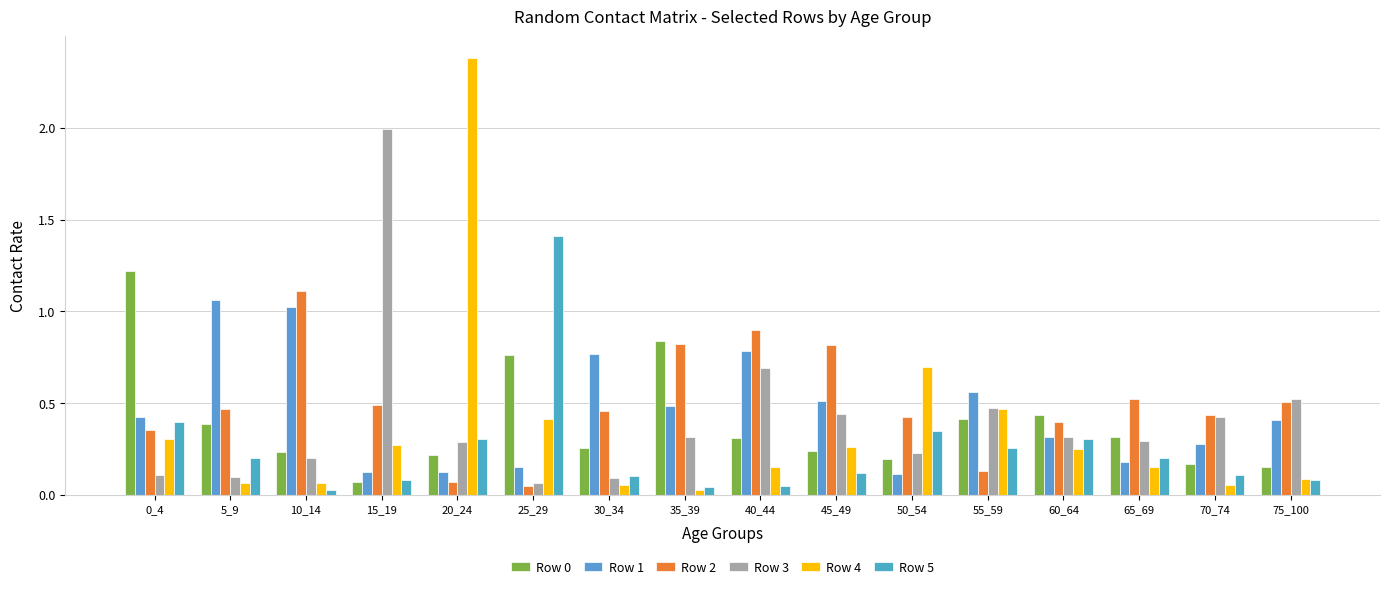

Reading left to right, extract all data points from this chart.

Row 0: 1.2	0.4	0.2	0.1	0.2	0.8	0.3	0.8	0.3	0.2	0.2	0.4	0.4	0.3	0.2	0.1
Row 1: 0.4	1.1	1.0	0.1	0.1	0.2	0.8	0.5	0.8	0.5	0.1	0.6	0.3	0.2	0.3	0.4
Row 2: 0.4	0.5	1.1	0.5	0.1	0.0	0.5	0.8	0.9	0.8	0.4	0.1	0.4	0.5	0.4	0.5
Row 3: 0.1	0.1	0.2	2.0	0.3	0.1	0.1	0.3	0.7	0.4	0.2	0.5	0.3	0.3	0.4	0.5
Row 4: 0.3	0.1	0.1	0.3	2.4	0.4	0.1	0.0	0.1	0.3	0.7	0.5	0.2	0.2	0.1	0.1
Row 5: 0.4	0.2	0.0	0.1	0.3	1.4	0.1	0.0	0.0	0.1	0.3	0.3	0.3	0.2	0.1	0.1